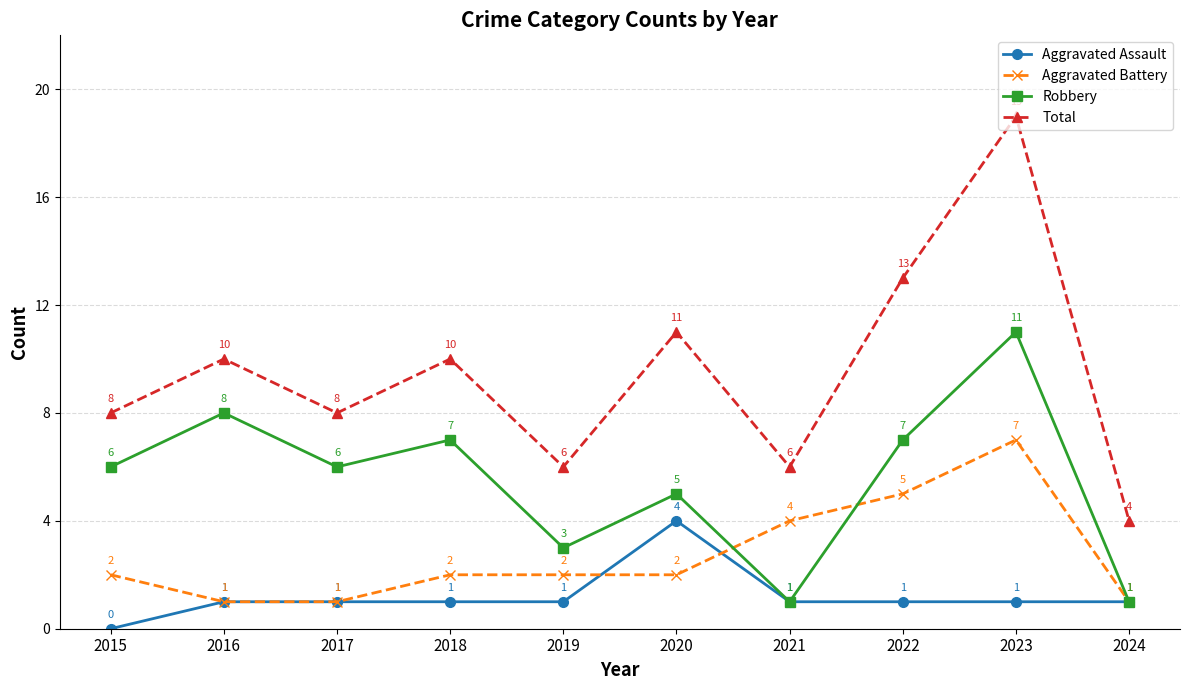

Is the value of Aggravated Assault at 2015 greater than the value of Robbery at 2020?

No